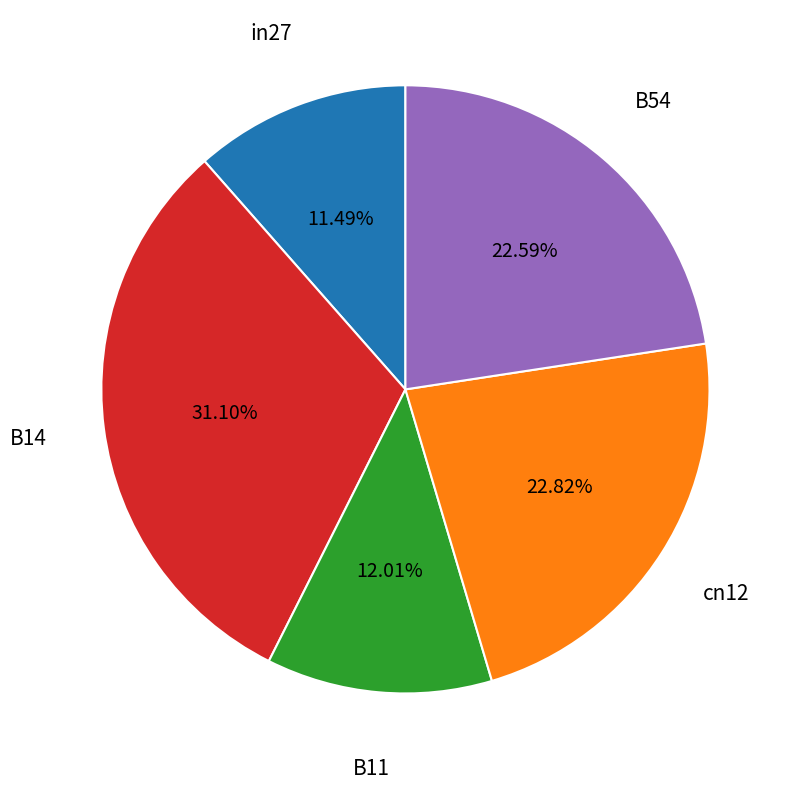

How many slices are in this pie chart?

5